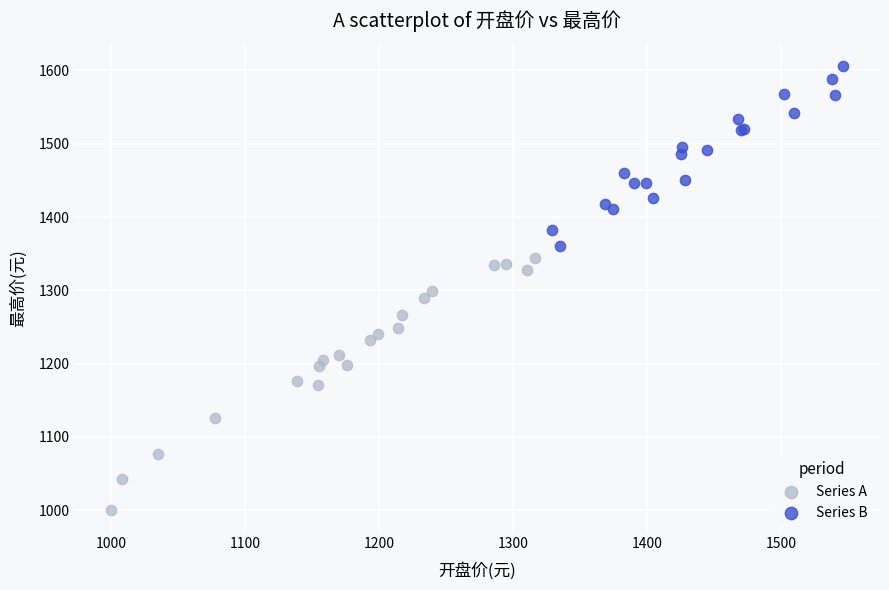

Which series reaches the maximum Y coordinate?

Series B